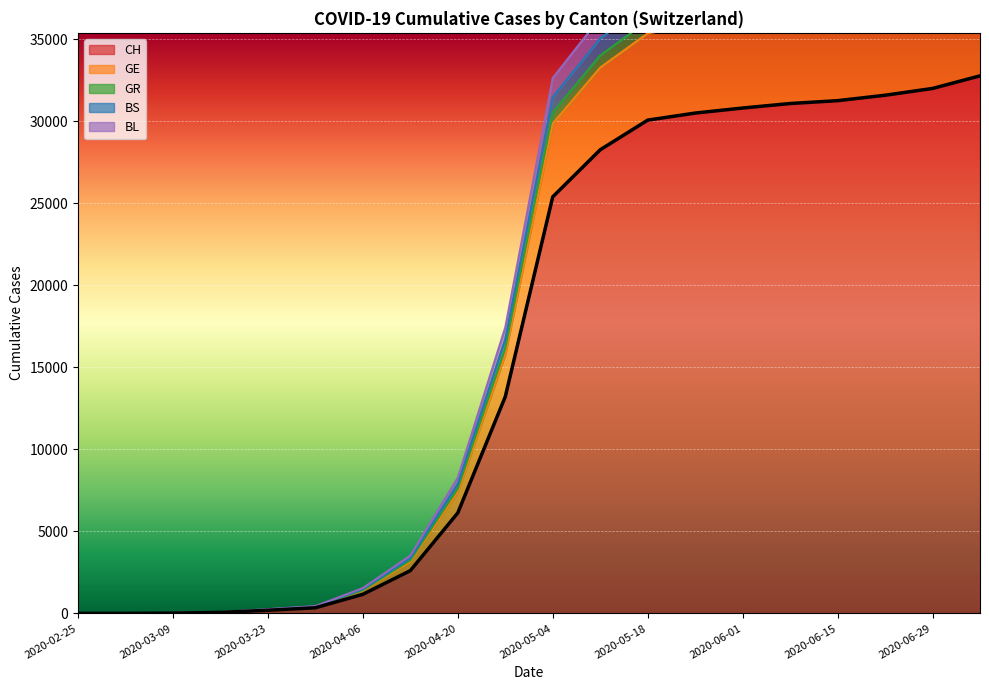

Reading left to right, what are all the values shown in this chart?

CH: 0	0	14	61	190	342	1162	2605	6128	13213	25400	28268	30076	30507	30814	31089	31263	31593	32007	32776
GE: 0	1	22	82	255	442	1544	3525	8274	17436	32641	36332	38567	39103	39477	39808	40017	40404	40864	41724
GR: 0	1	18	78	245	425	1478	3363	7899	16726	31480	35058	37238	37751	38110	38431	38632	39006	39454	40297
BS: 0	0	17	72	238	410	1420	3239	7612	16189	30545	34019	36138	36629	36975	37288	37484	37851	38292	39122
BL: 0	0	17	71	233	399	1380	3141	7395	15781	29862	33278	35369	35843	36183	36491	36684	37045	37483	38306